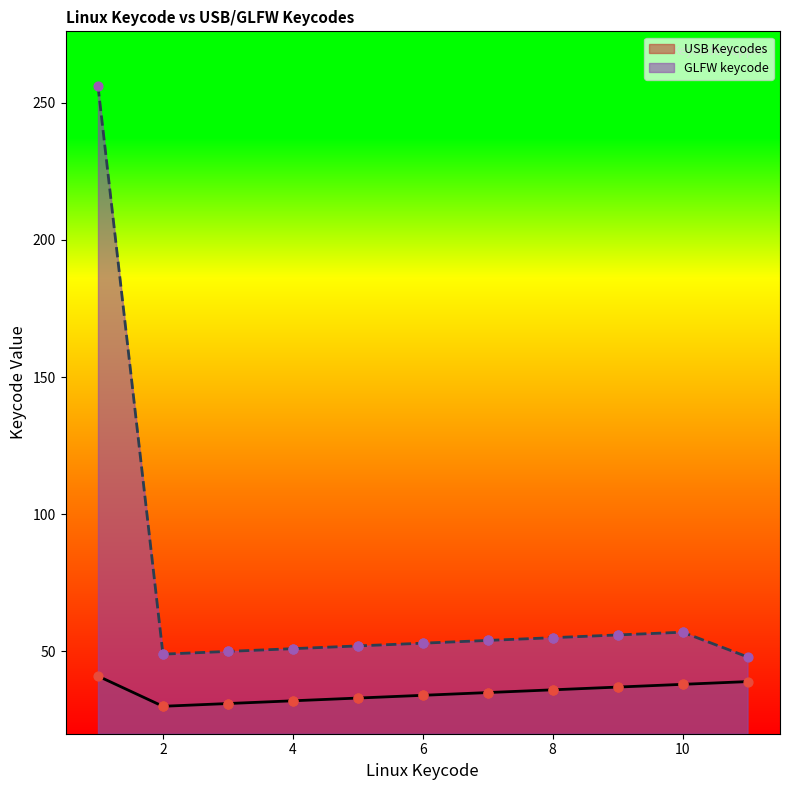

What are all the series names shown in the legend?

USB Keycodes, GLFW keycode